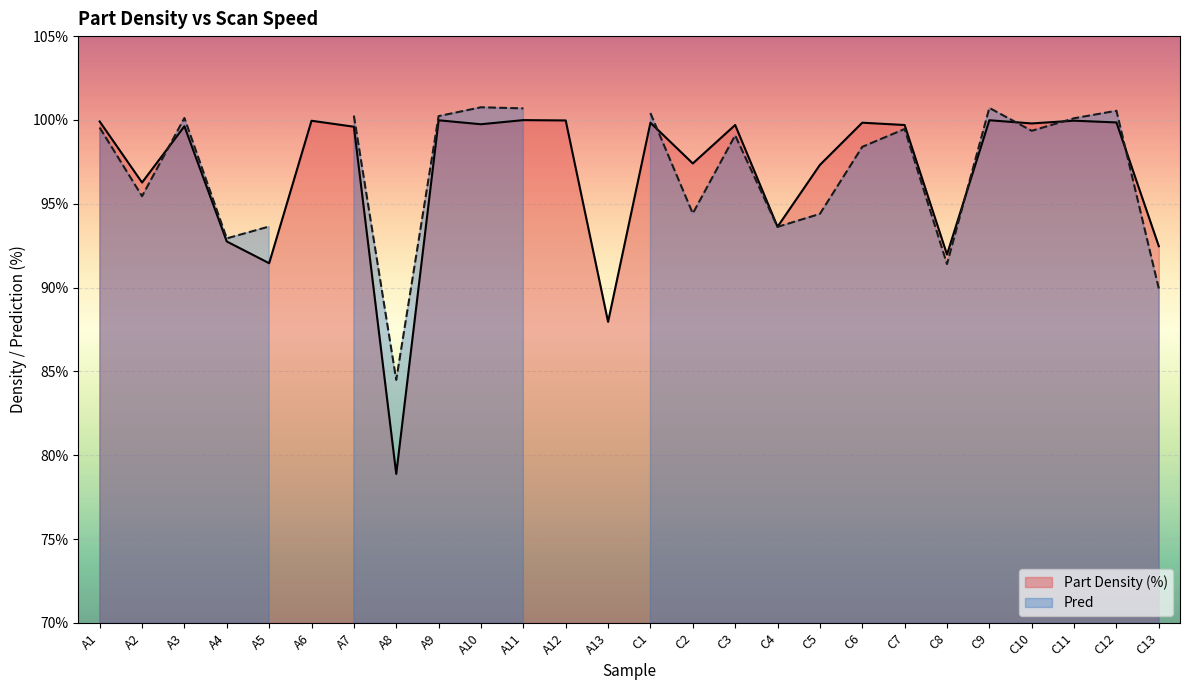

Where does the Part Density (%) series first go above 99?

A1